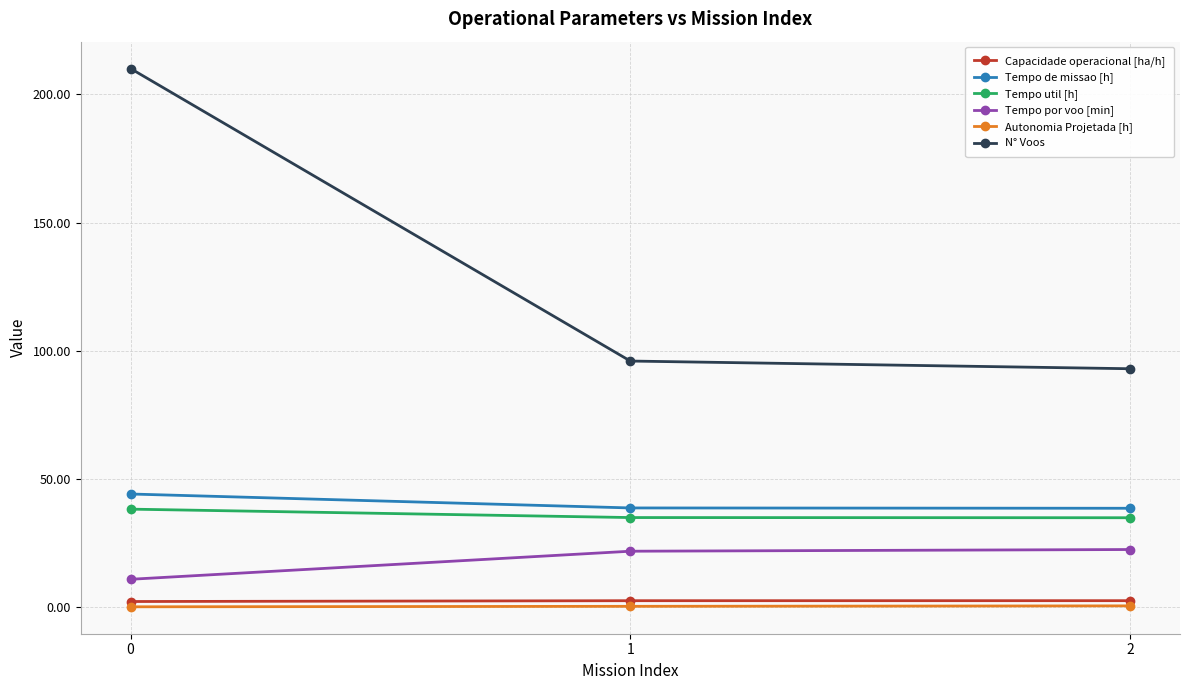

Is the value of Tempo util [h] at 0 greater than the value of Autonomia Projetada [h] at 2?

Yes